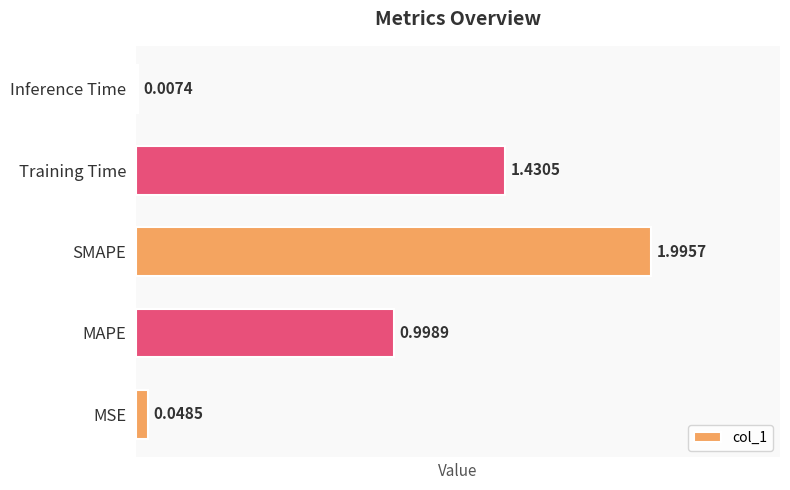

Where is the data nearest to the value 1?

MAPE